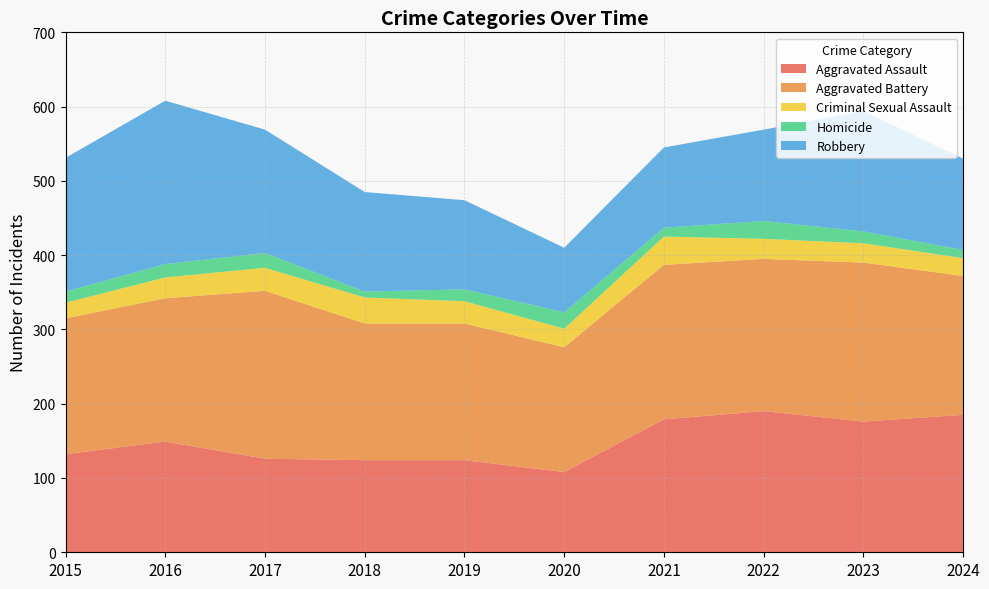

Reading left to right, transcribe all the data shown in this chart.

Aggravated Assault: 132	149	126	124	124	108	179	190	176	185
Aggravated Battery: 183	193	226	184	184	168	208	205	214	187
Criminal Sexual Assault: 21	28	31	35	30	25	38	27	26	24
Homicide: 15	18	20	8	16	22	12	24	16	11
Robbery: 180	220	166	134	120	87	108	123	162	123